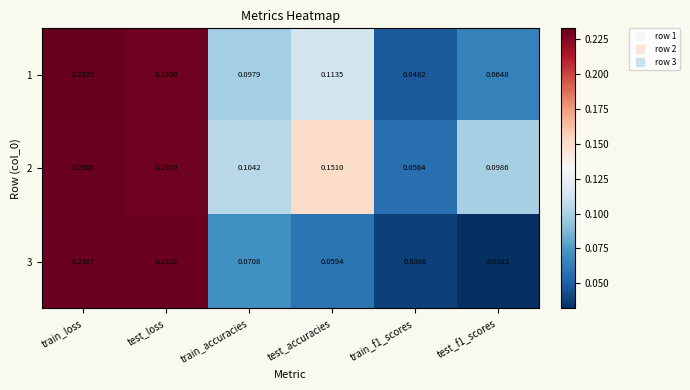

Which label corresponds to the largest value in the chart?

train_loss